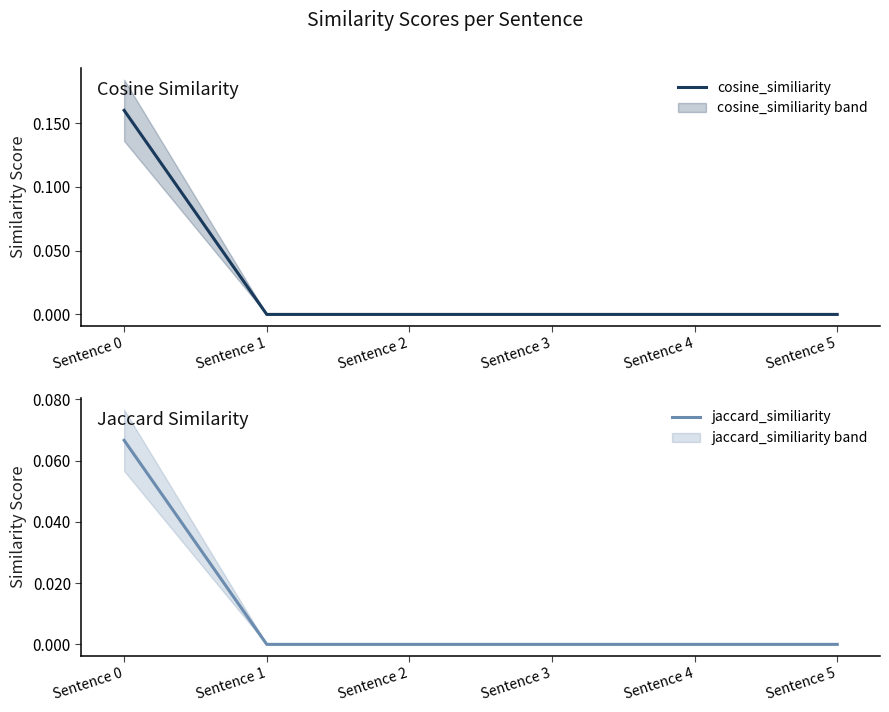

Which series has the largest total across all categories?

cosine_similiarity